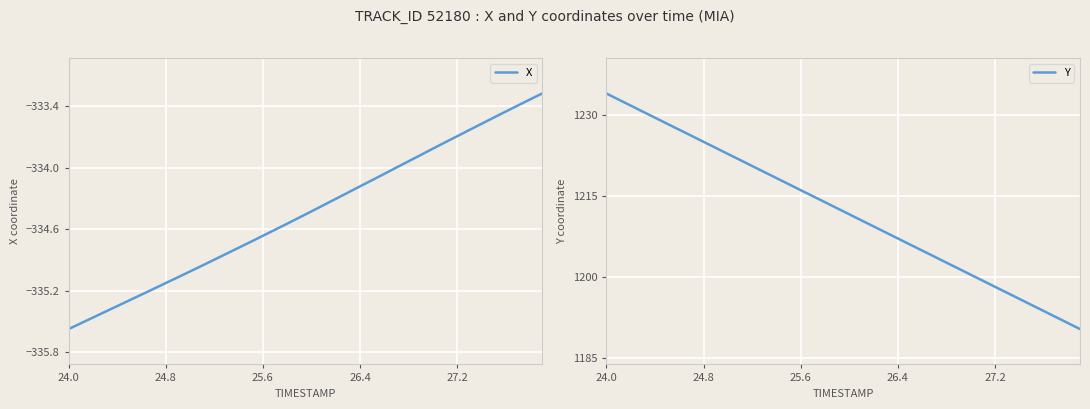

The Y series shows 627.0 at 25.6. True or false?

False